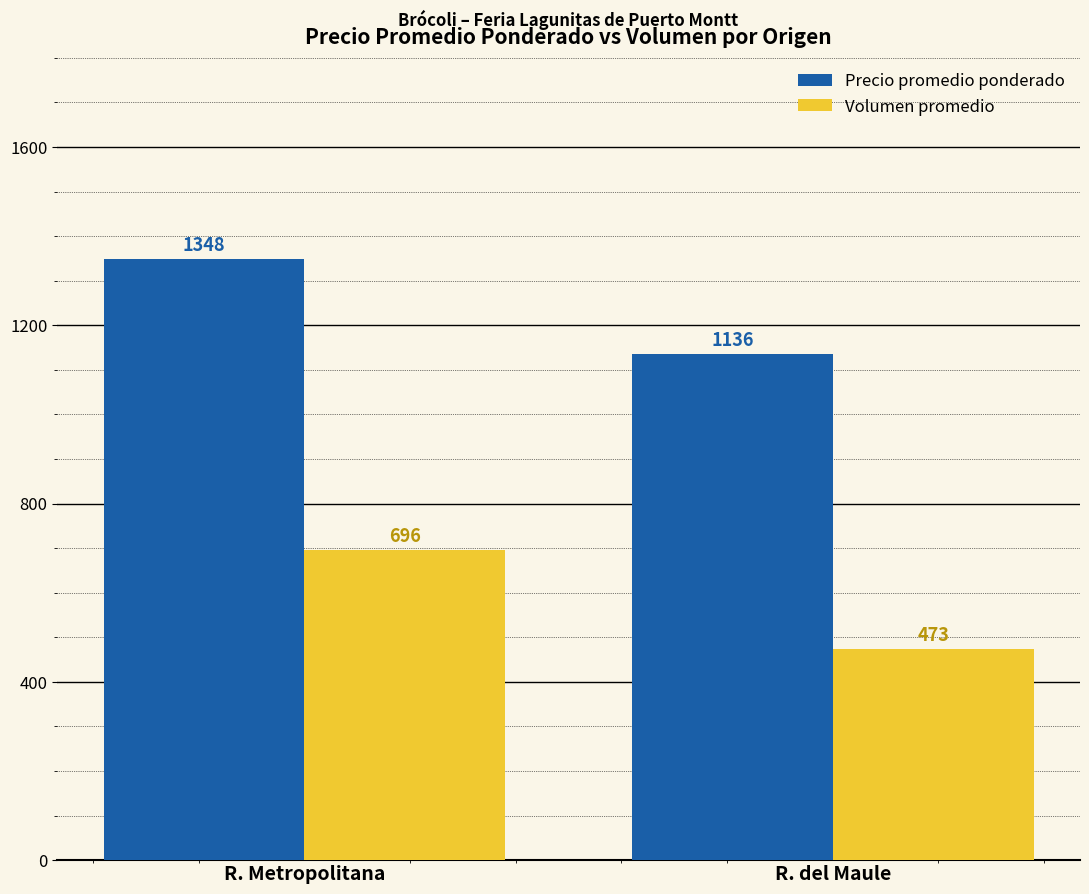

What is the spread (max minus min) of values at R. del Maule?

663